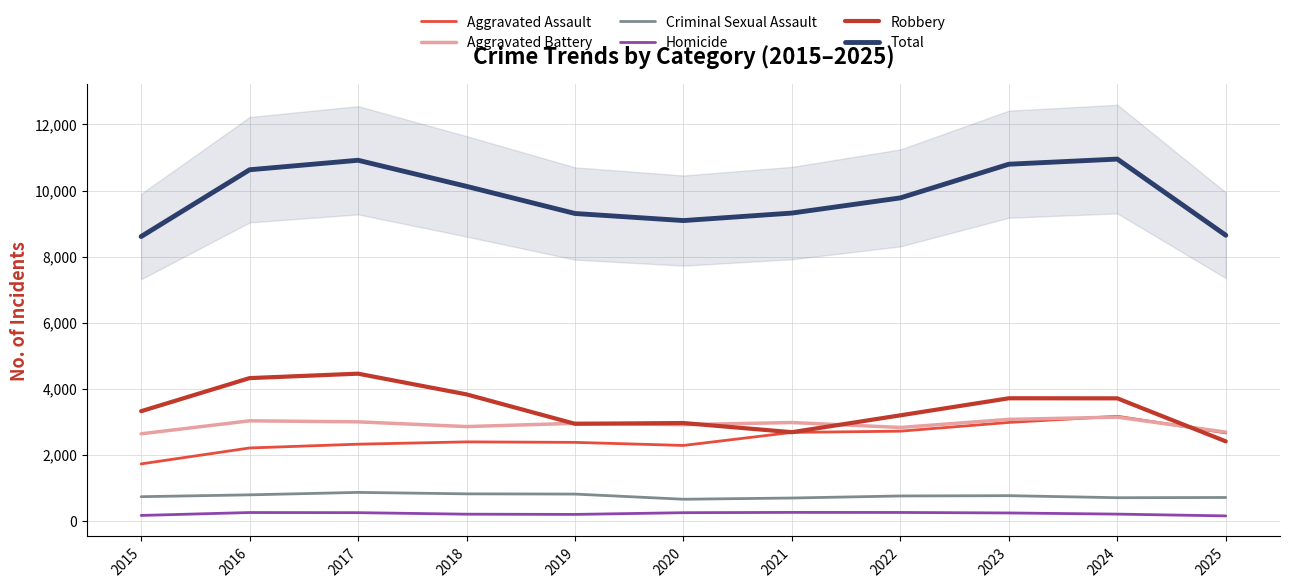

At 2024, list the series in order from smallest to largest.

Homicide, Criminal Sexual Assault, Aggravated Battery, Aggravated Assault, Robbery, Total